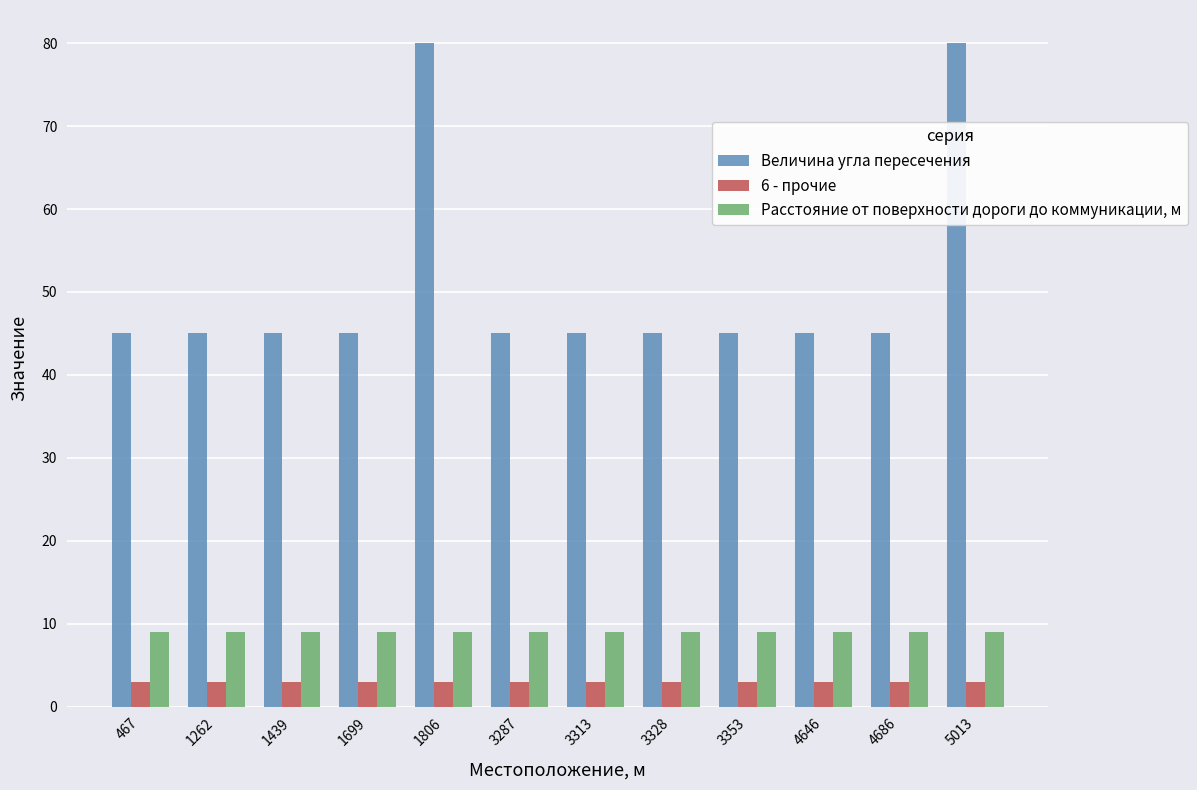

The value of Величина угла пересечения at 3328 is 67. True or false?

False